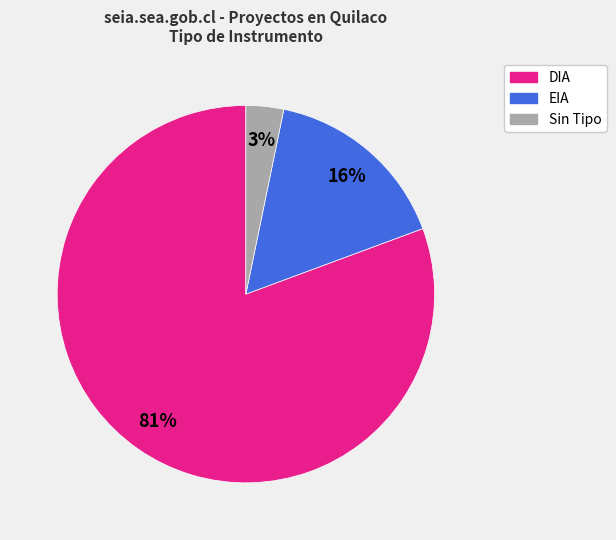

To the nearest percent, what is the average slice percentage?

33%